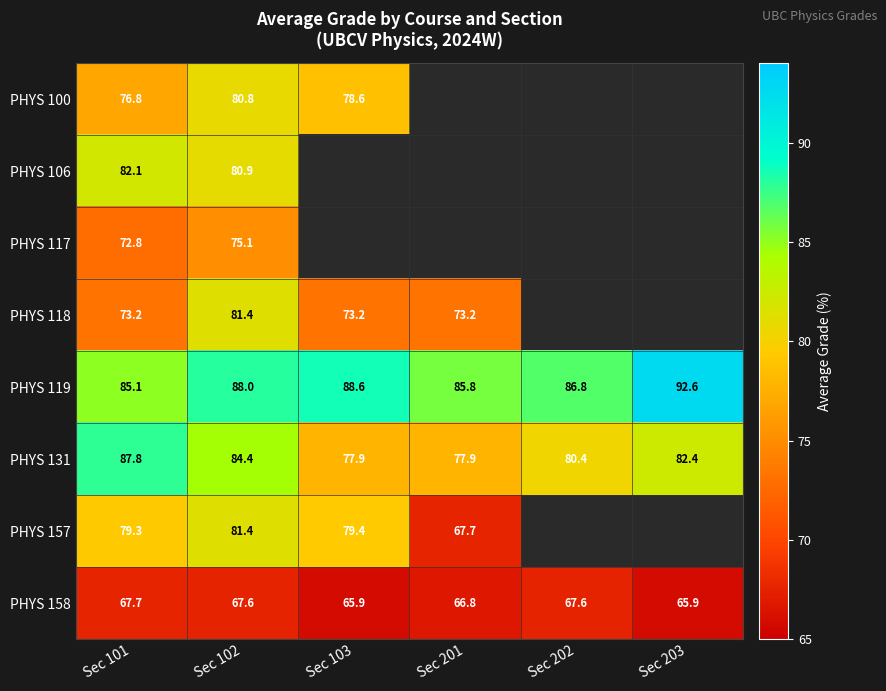

What is the sum of the PHYS 158 values at Sec 103 and Sec 203?

131.8